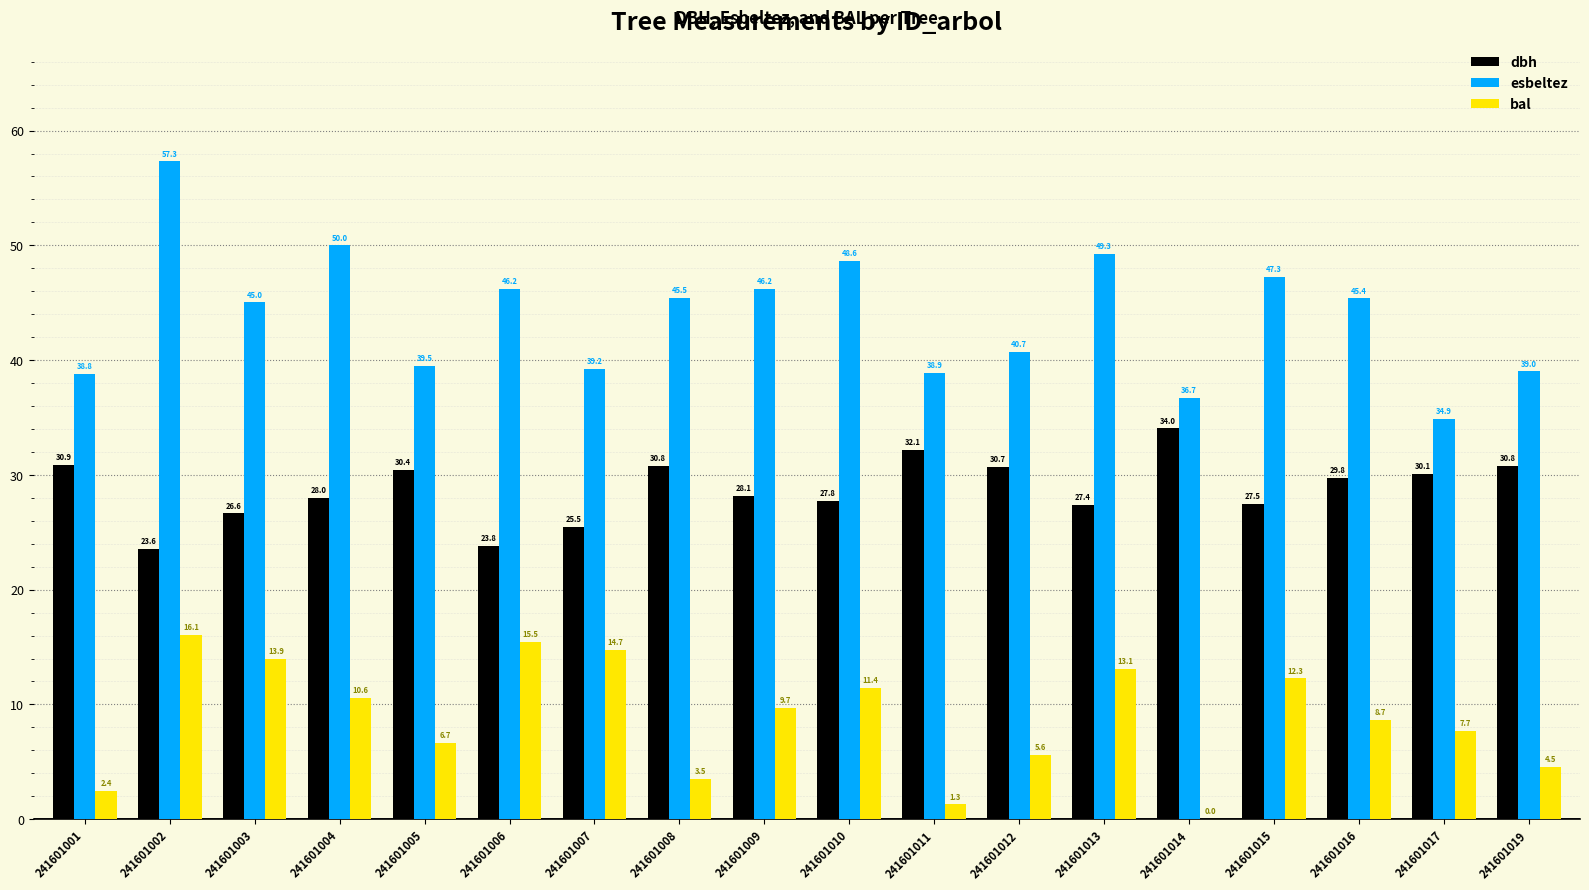

What is the sum of the esbeltez values at 241601013 and 241601006?

95.5